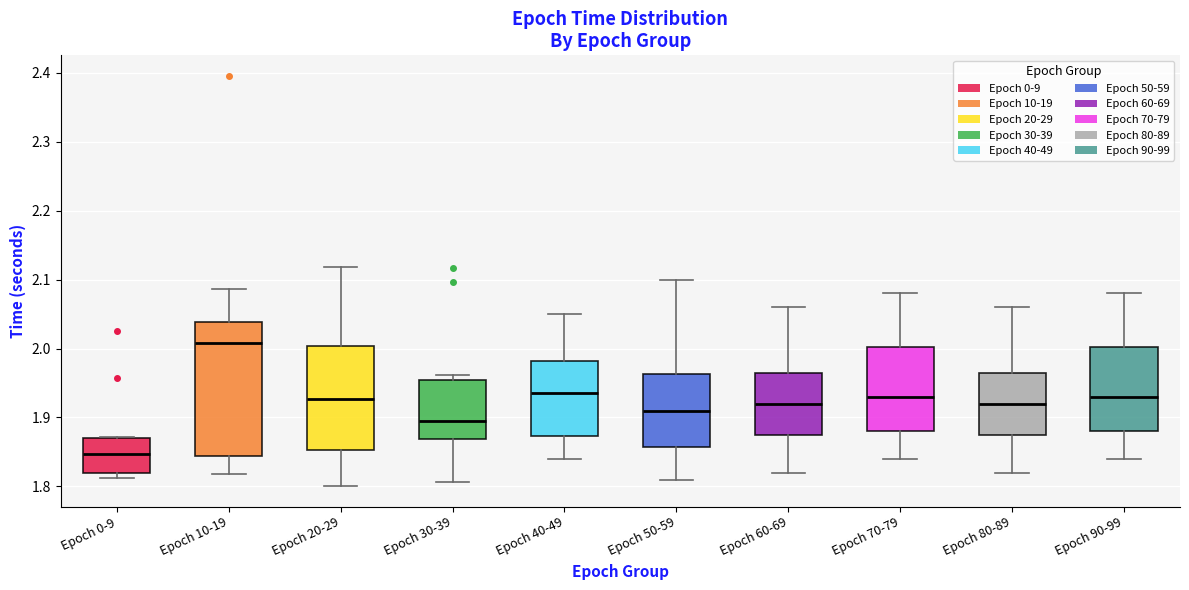

Comparing the boxes themselves (not the whiskers), which one is the tallest?

Epoch 10-19